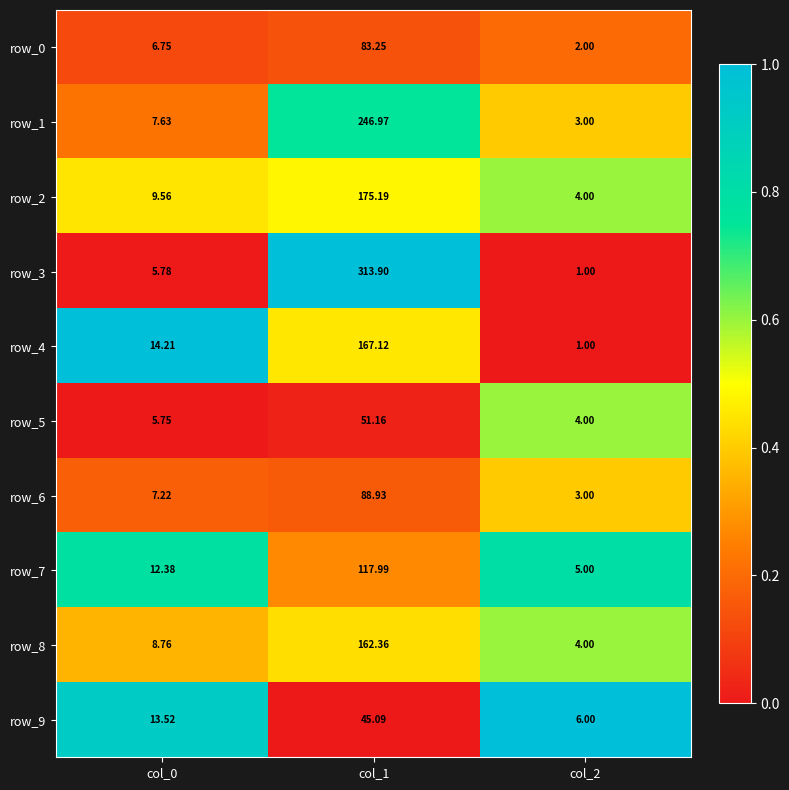

Between col_0 and col_2, which series saw the biggest shift?

row_4